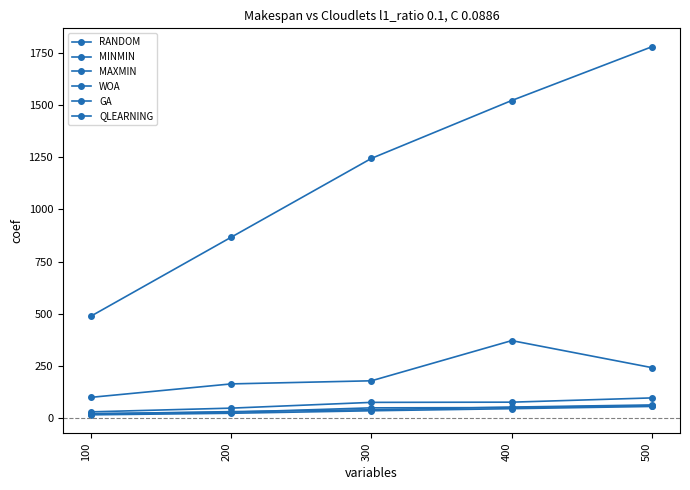

List the labels in order of RANDOM value, smallest first.

100, 200, 300, 500, 400